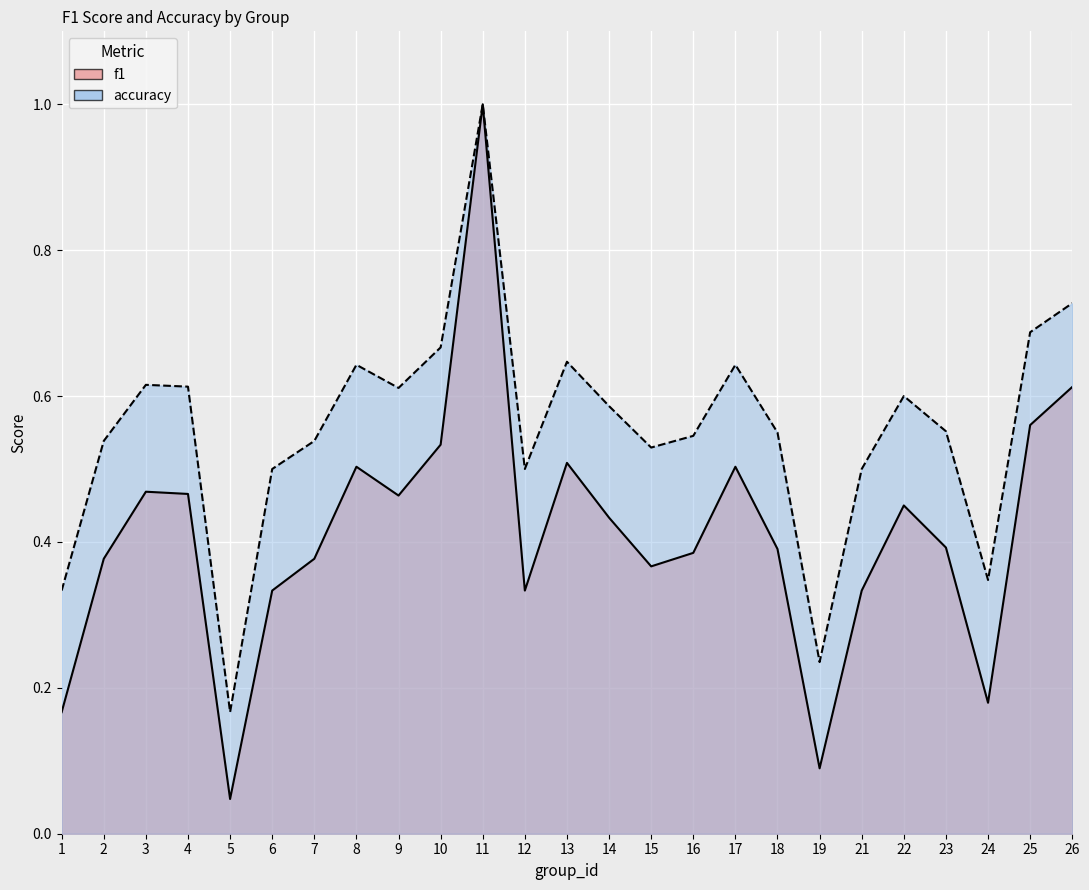

True or false: accuracy has more than 0 points higher than both neighbors.

True